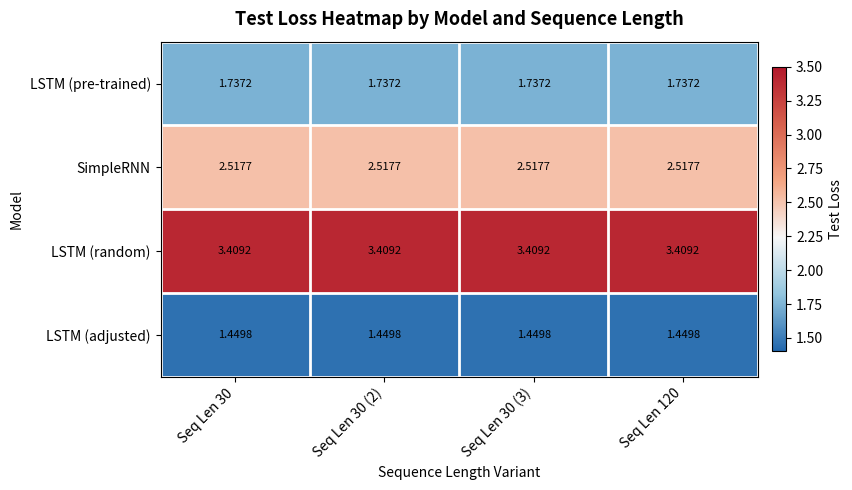

Rank the series at Seq Len 30 (3) from highest to lowest value.

LSTM (random), SimpleRNN, LSTM (pre-trained), LSTM (adjusted)